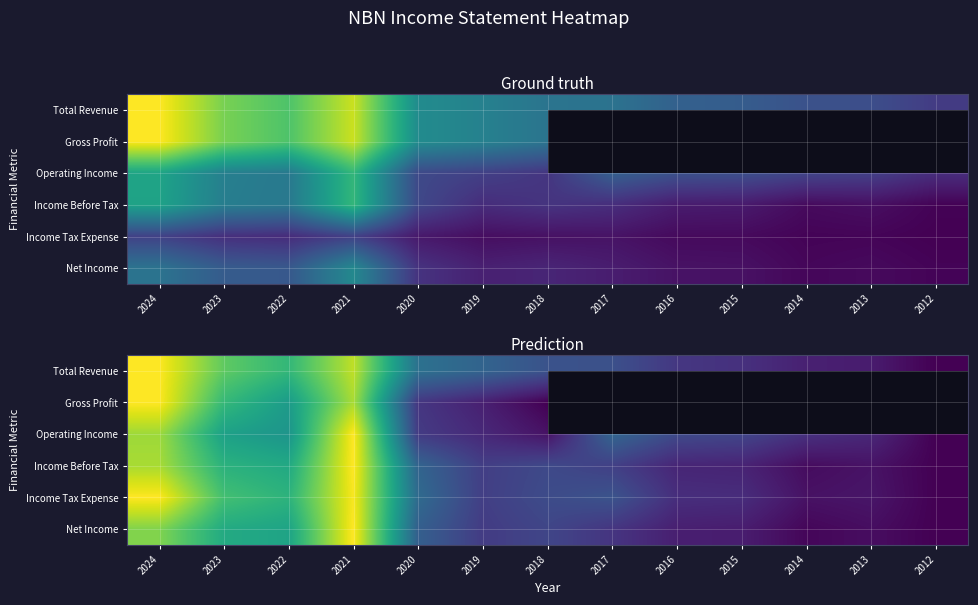

Which series has the largest total across all categories?

Total Revenue